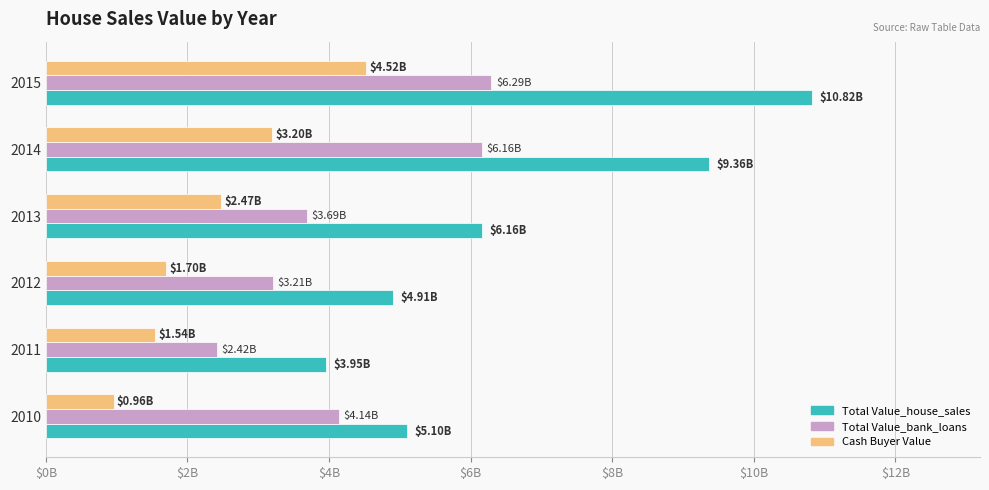

What are all the series names shown in the legend?

Total Value_house_sales, Total Value_bank_loans, Cash Buyer Value